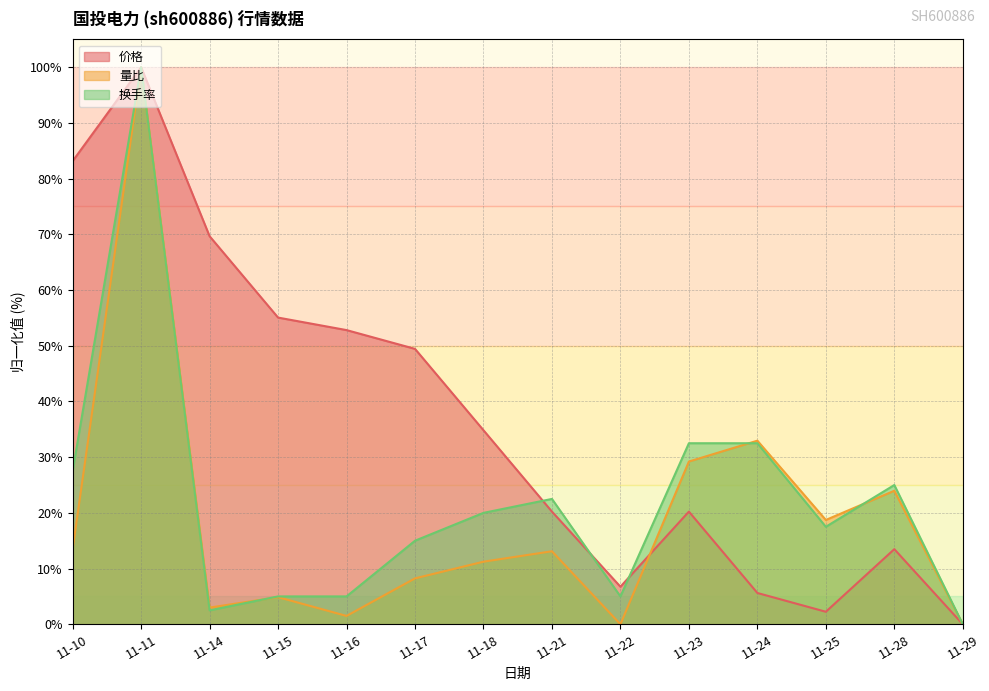

Does the chart display data point markers on the line(s)?

No